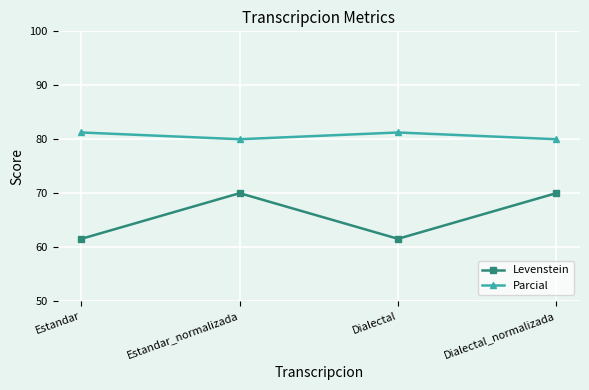

At Dialectal_normalizada, list the series in order from largest to smallest.

Parcial, Levenstein